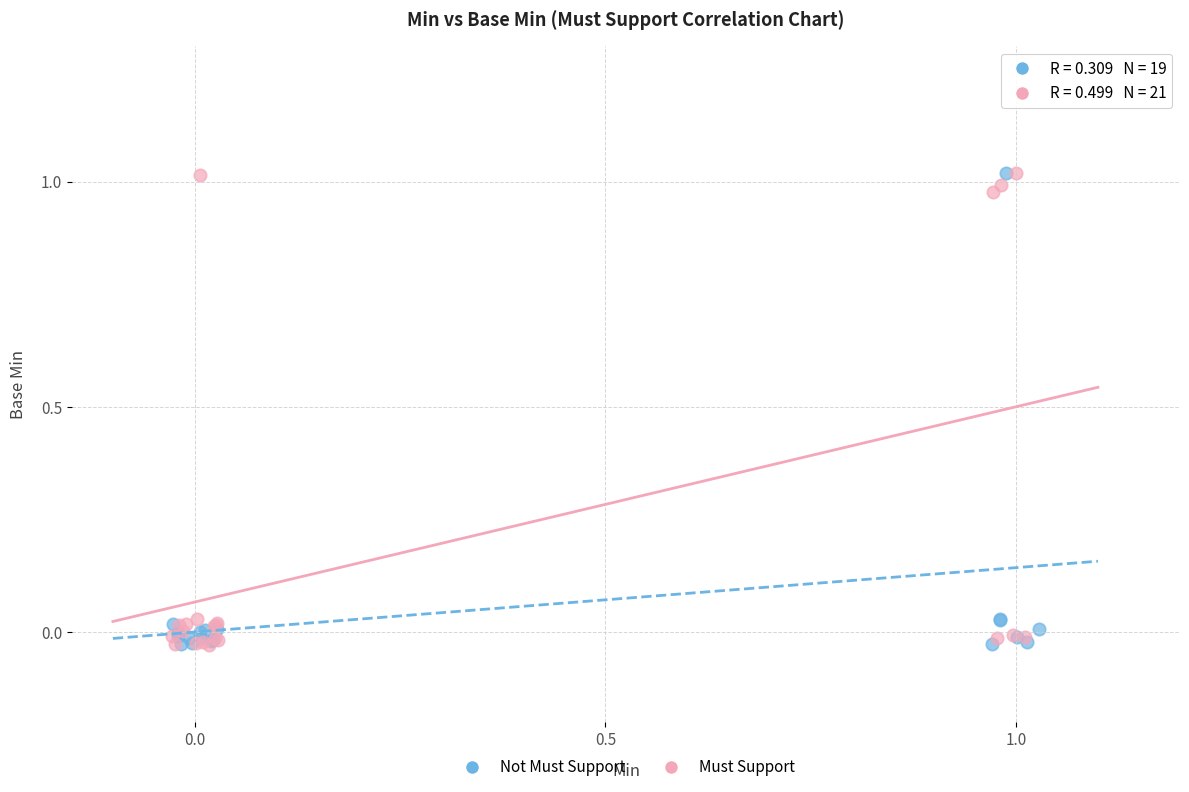

What are all the series names shown in the legend?

Not Must Support, Must Support